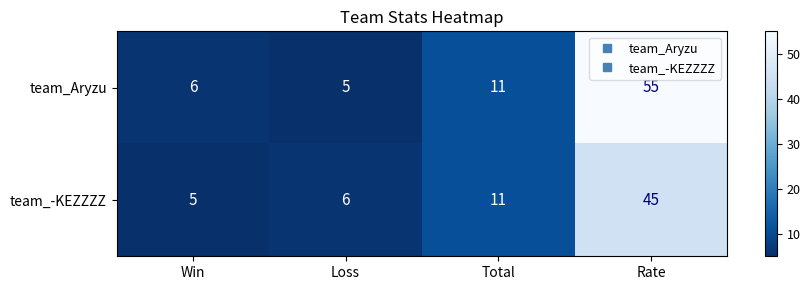

Reading left to right, extract all data points from this chart.

team_Aryzu: 6	5	11	55
team_-KEZZZZ: 5	6	11	45